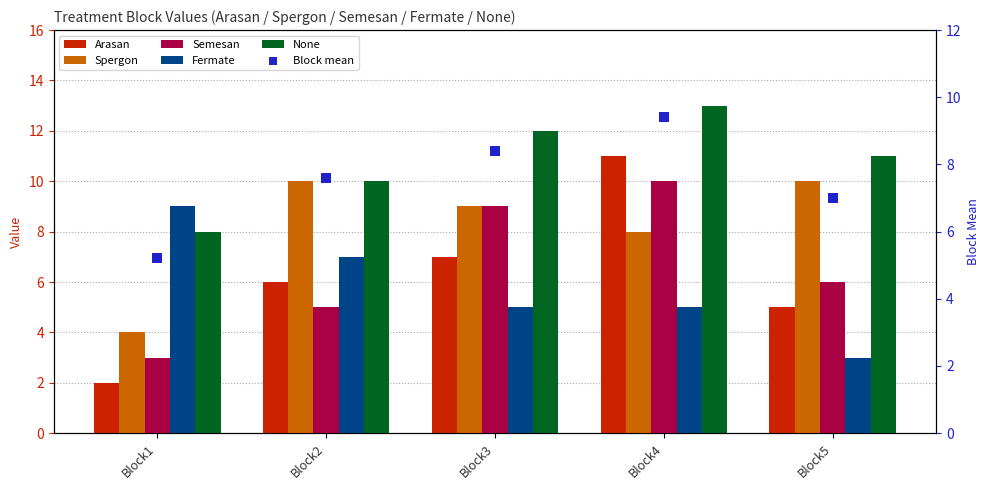

At which category is the sum across all series the highest?

Block4